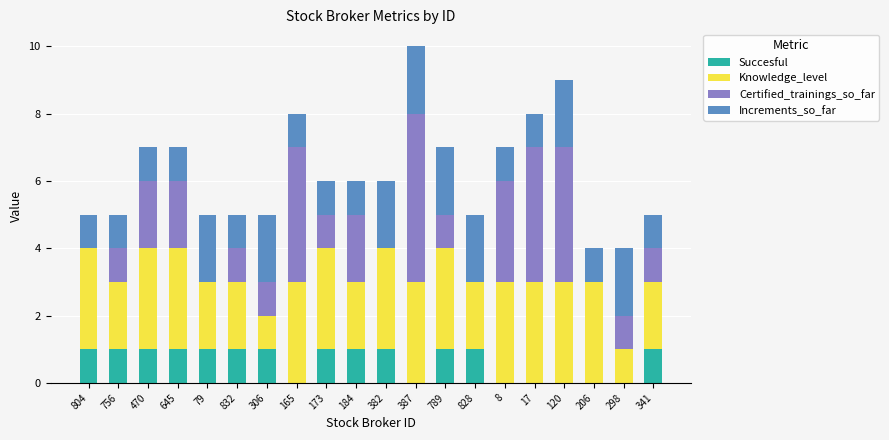

What is the total value across all series at 206?

4